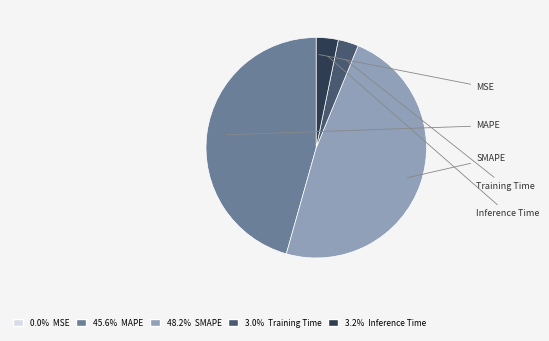

Which slice is the largest?

SMAPE